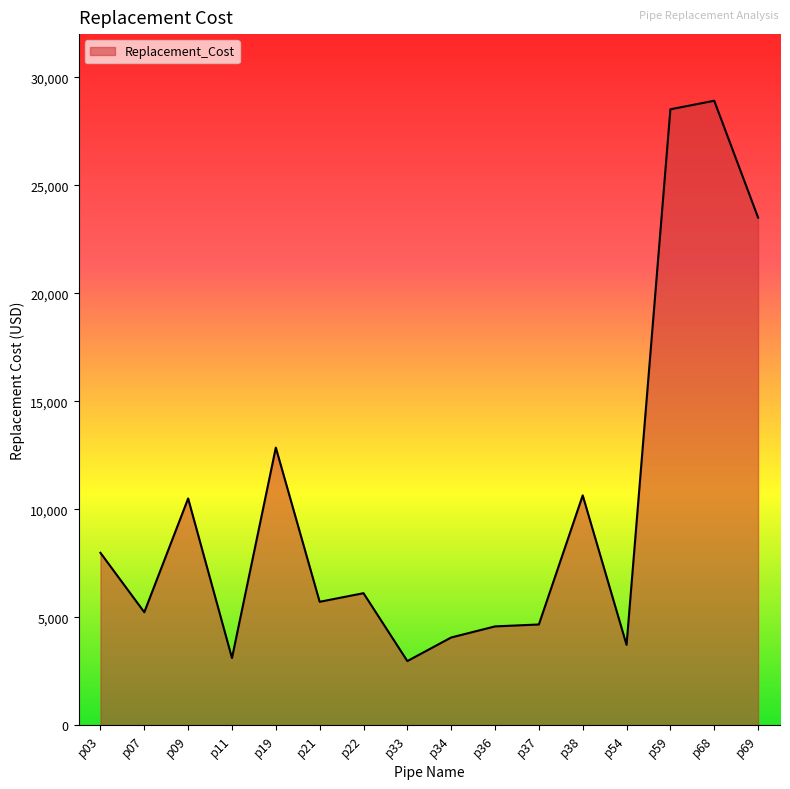

Where is the data nearest to the value 15941?

p19